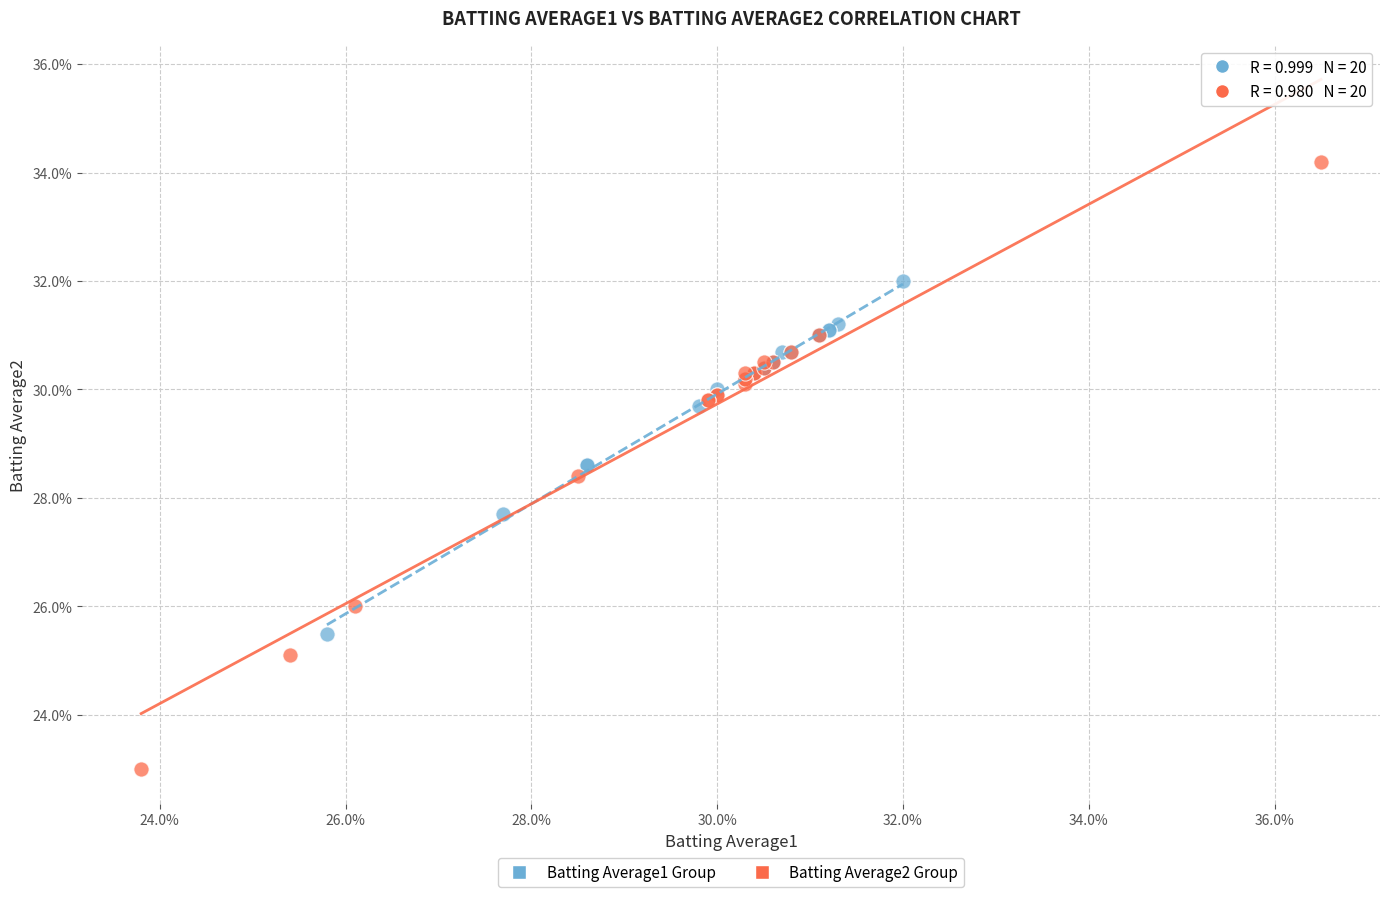

Which series has the widest spread of Y values?

Batting Average2 Group